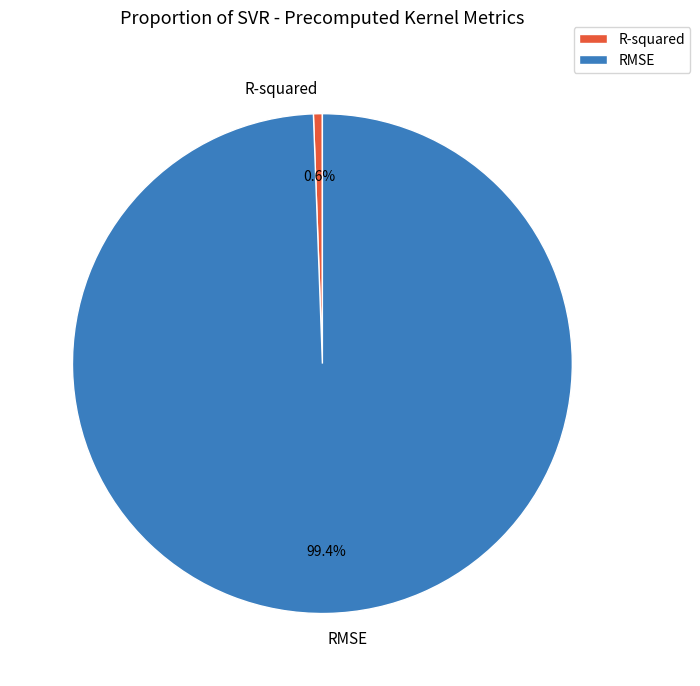

To the nearest percent, what percentage of the pie is RMSE?

99%